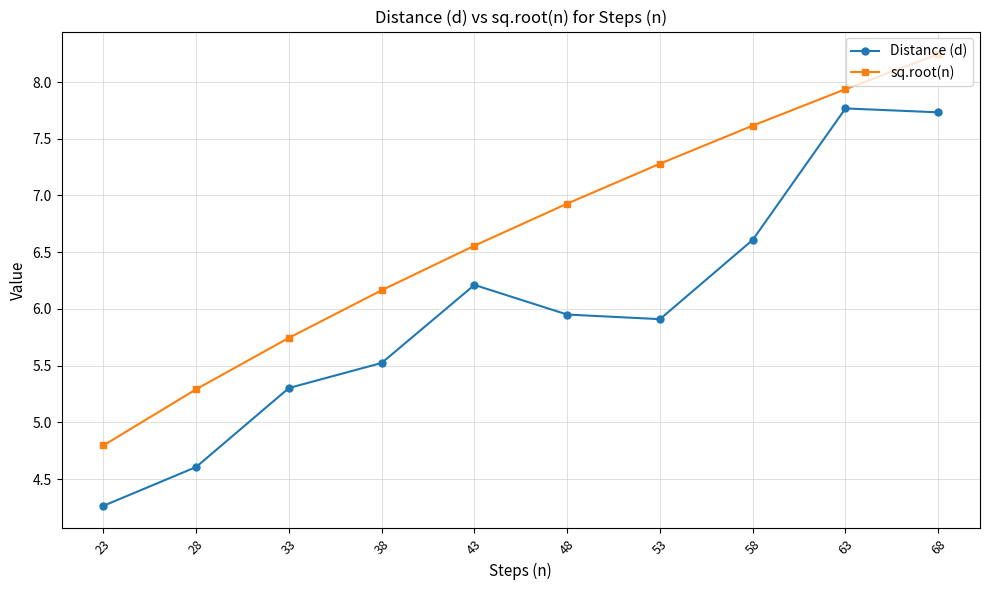

What is the total value across all series at 43?

12.8